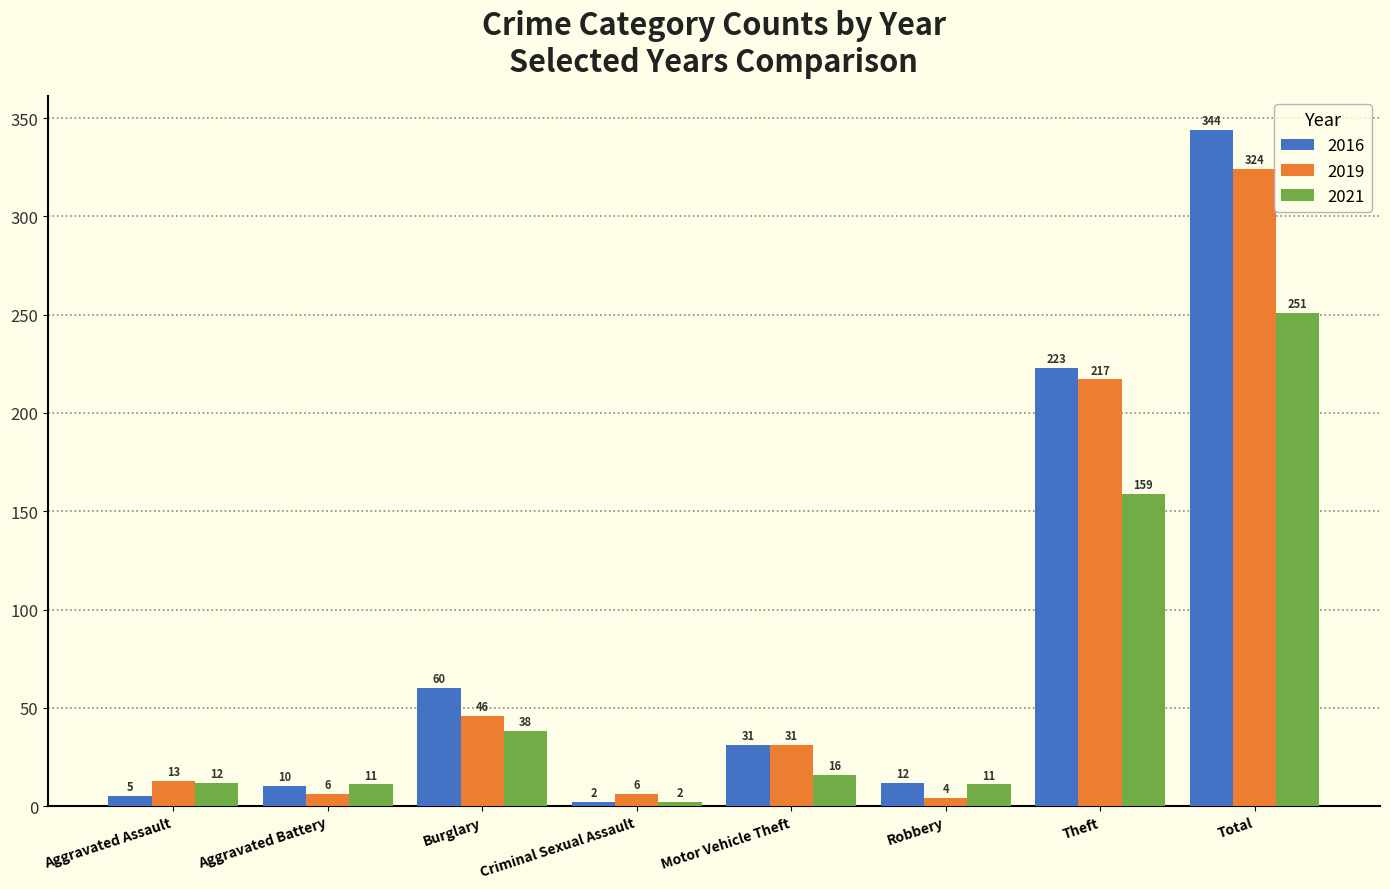

How many bars are there in total?

24